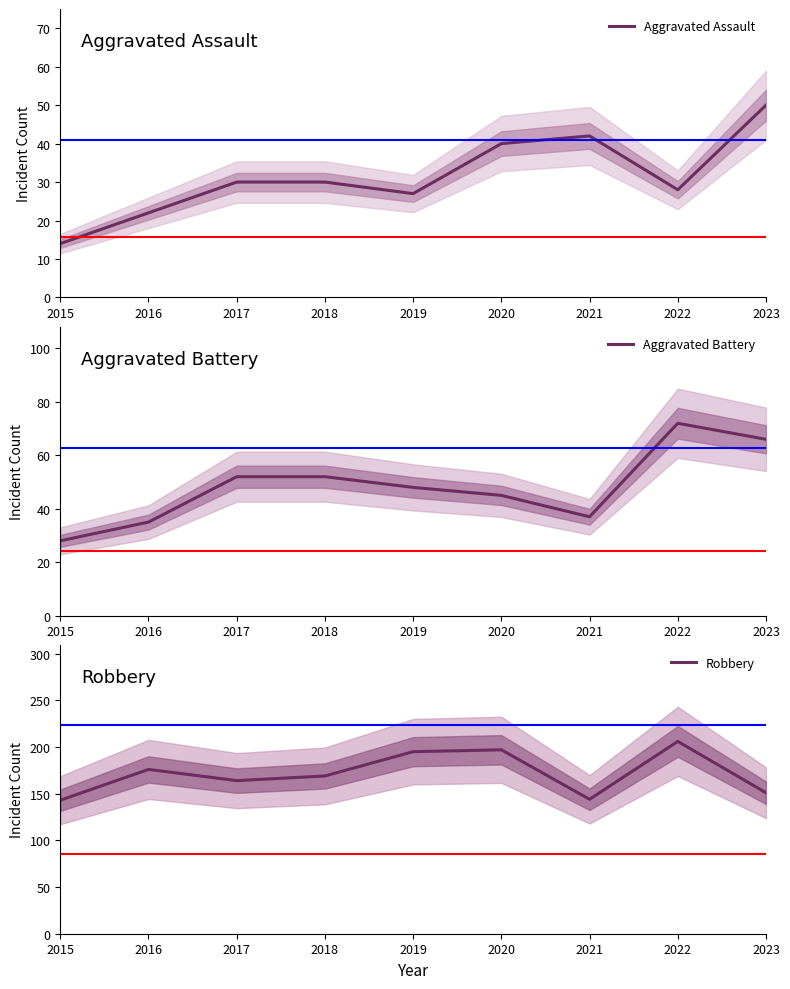

At which category does Aggravated Assault reach its first local peak?

2021